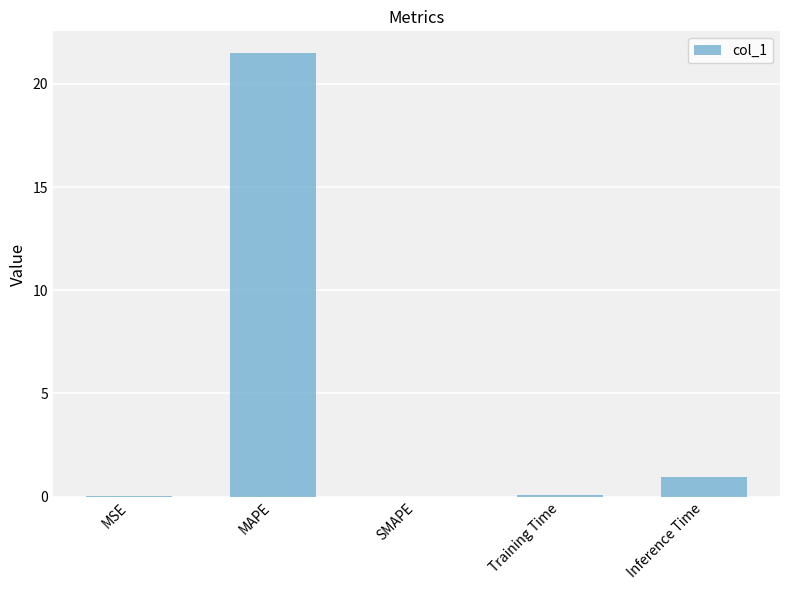

The chart shows a value of 0.9 at Inference Time. True or false?

True